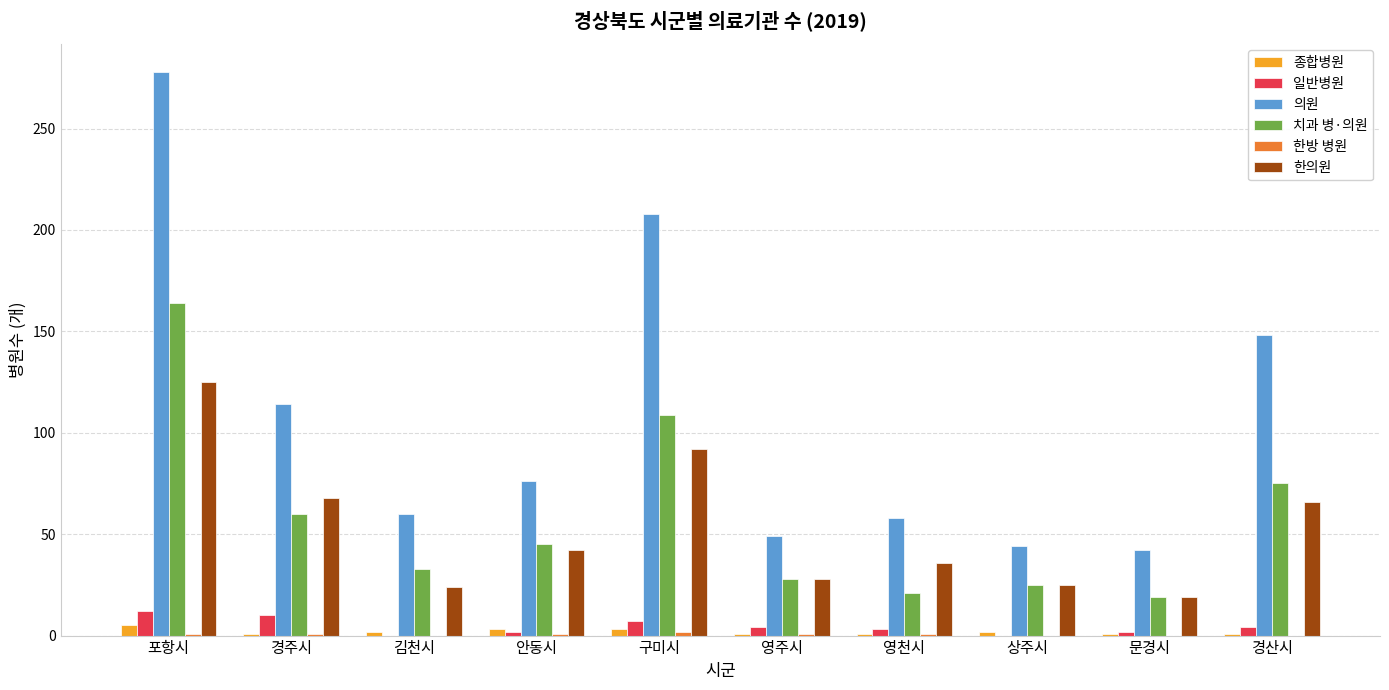

Between 김천시 and 영주시, which series saw the biggest shift?

의원